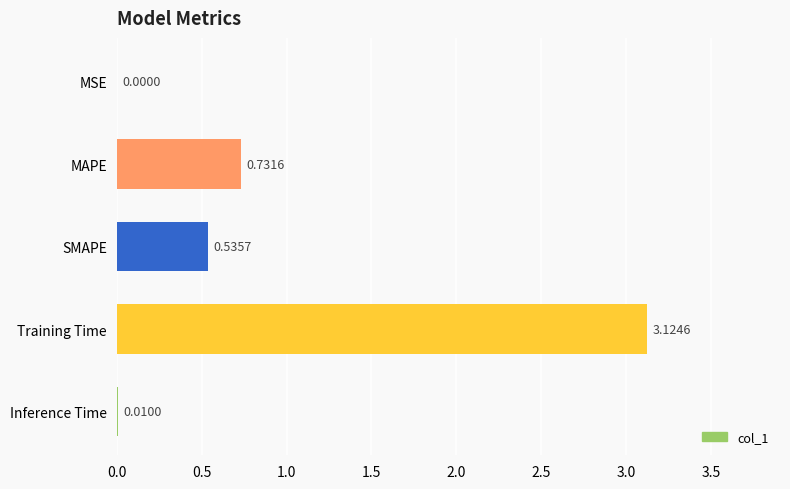

At which label is the value closest to 1?

MAPE